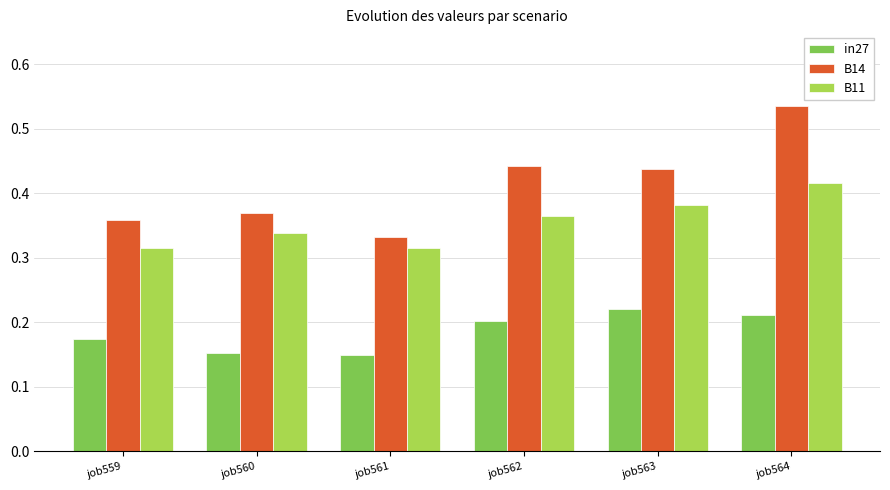

Between job561 and job564, which series saw the biggest shift?

B14